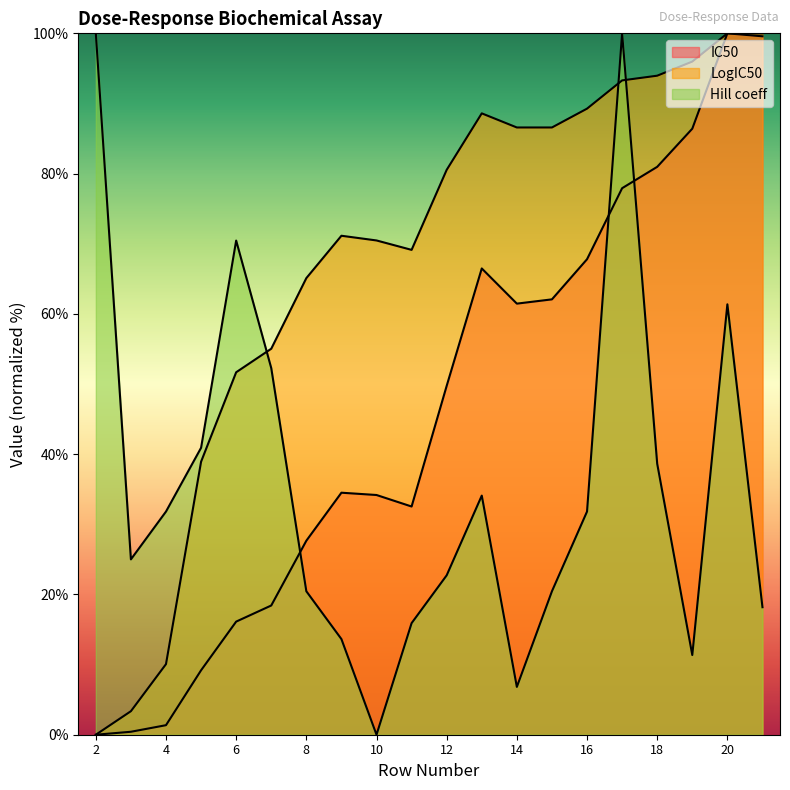

True or false: Hill coeff has more than 0 interior local peaks.

True